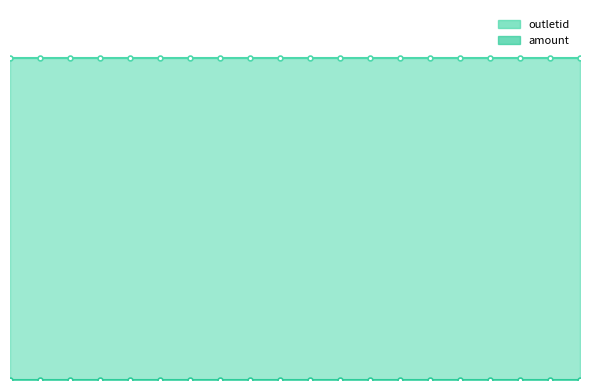

At which label is outletid closest to 222?

844920